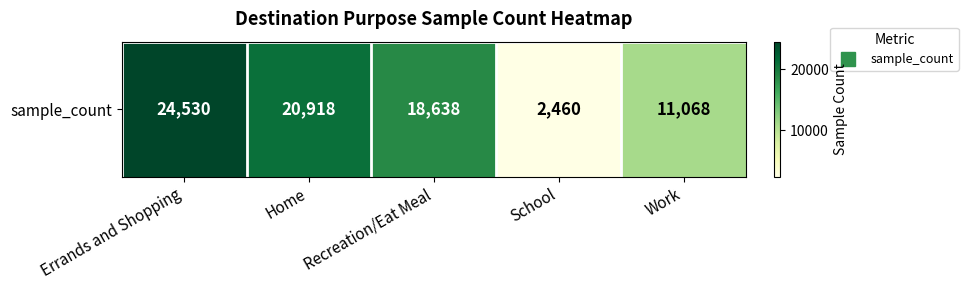

Which label corresponds to the largest value in the chart?

Errands and Shopping